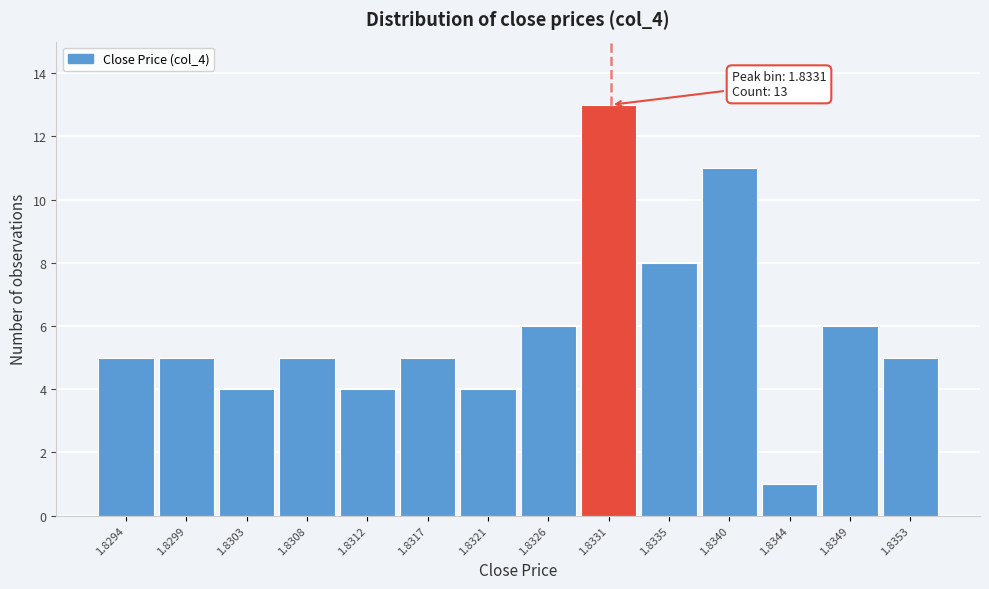

Reading right to left, extract all data points from this chart.

1.8353=5	1.8349=6	1.8344=1	1.8340=11	1.8335=8	1.8331=13	1.8326=6	1.8321=4	1.8317=5	1.8312=4	1.8308=5	1.8303=4	1.8299=5	1.8294=5